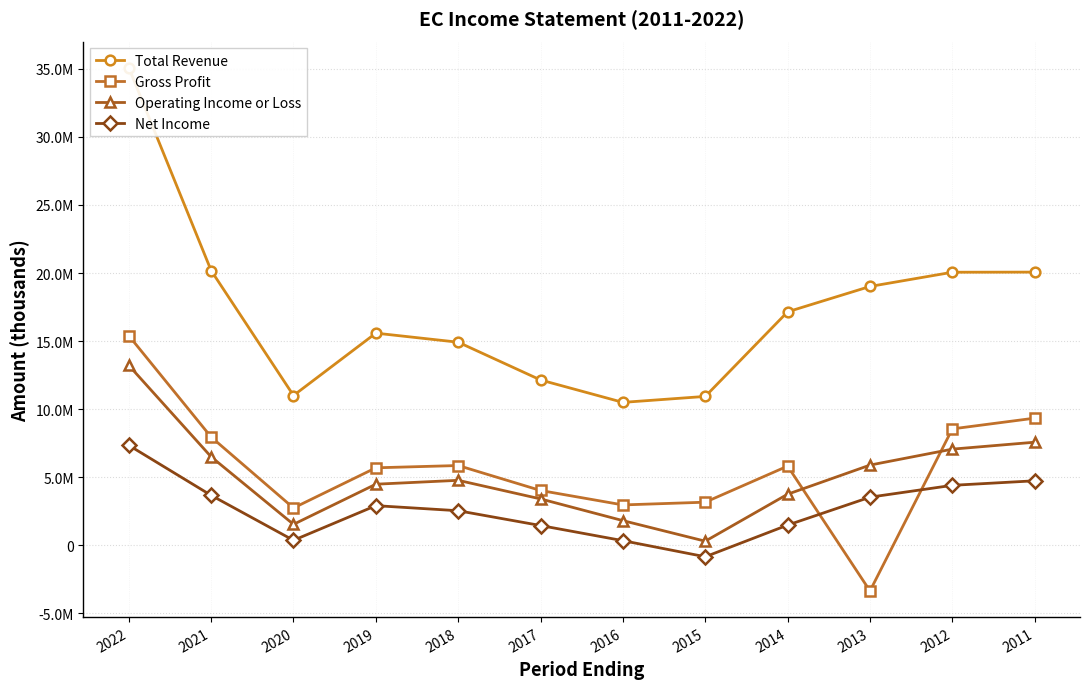

The Gross Profit series shows 2744300 at 2020. True or false?

True